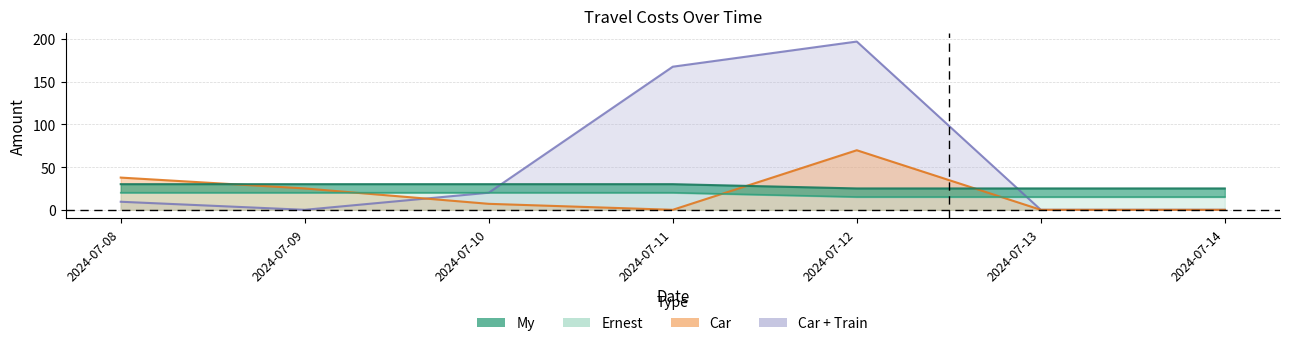

At how many categories does at least one series exceed 21?

7